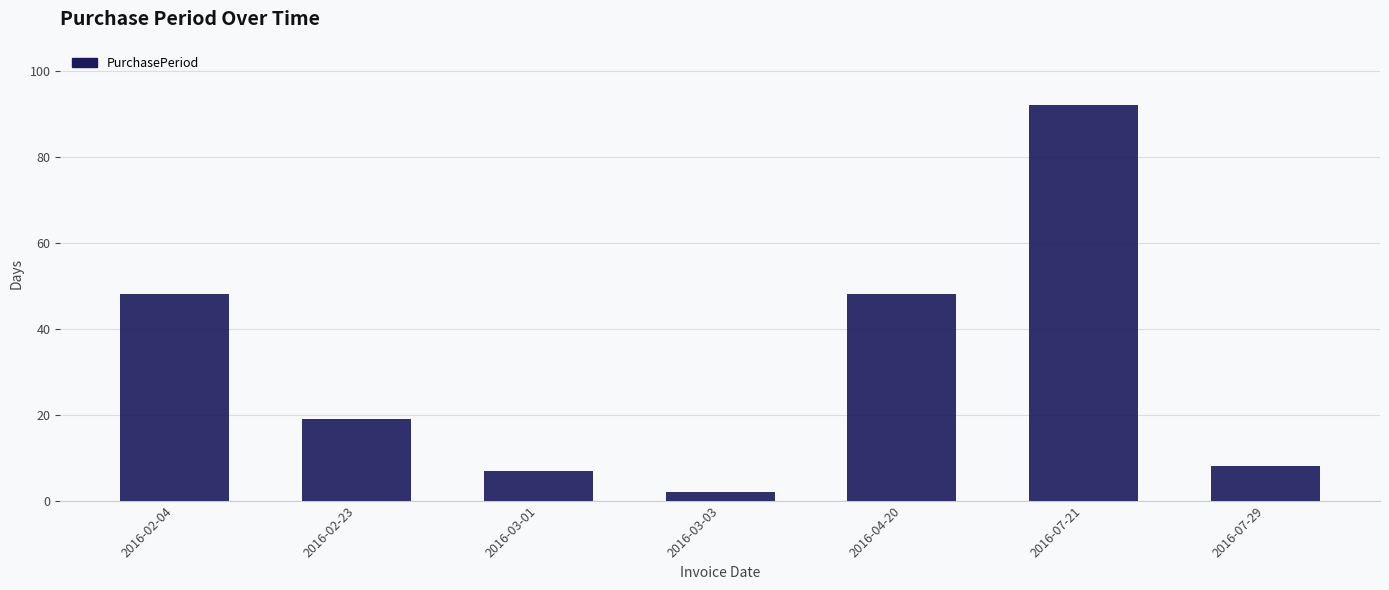

What is the change in value from 2016-02-23 to 2016-03-01?

-12